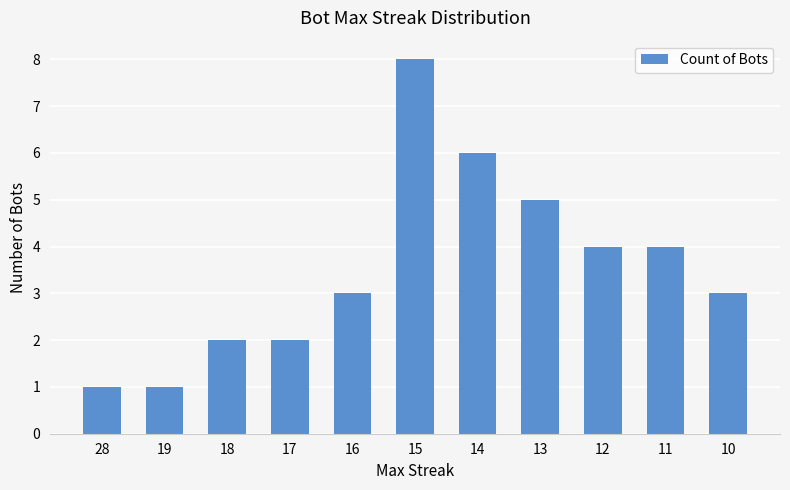

How many series are shown in this chart?

1